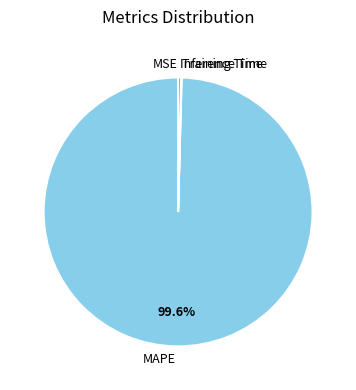

Is it true that MAPE is 88% of the pie?

False